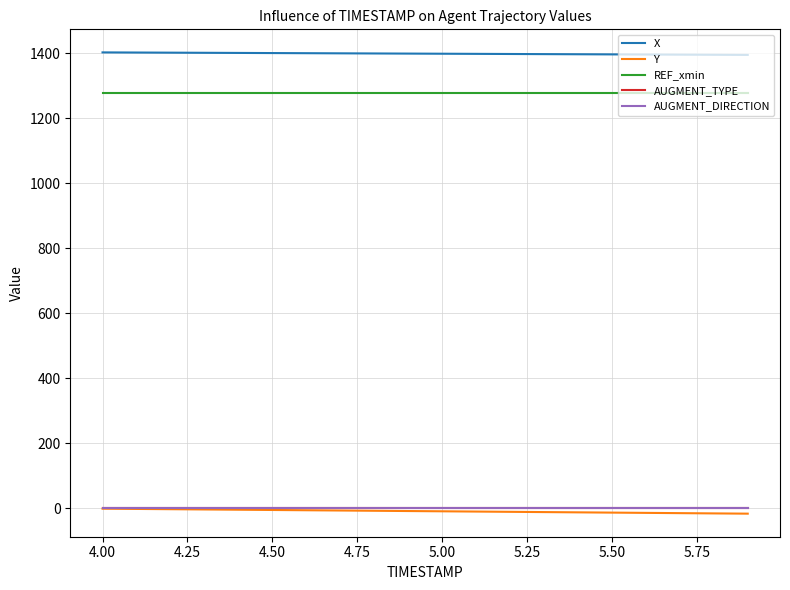

What is the average value of the Y series?

-8.2